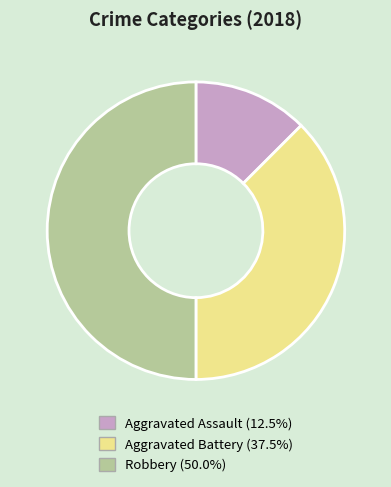

Do Robbery and Aggravated Assault together represent more than half of the pie?

Yes